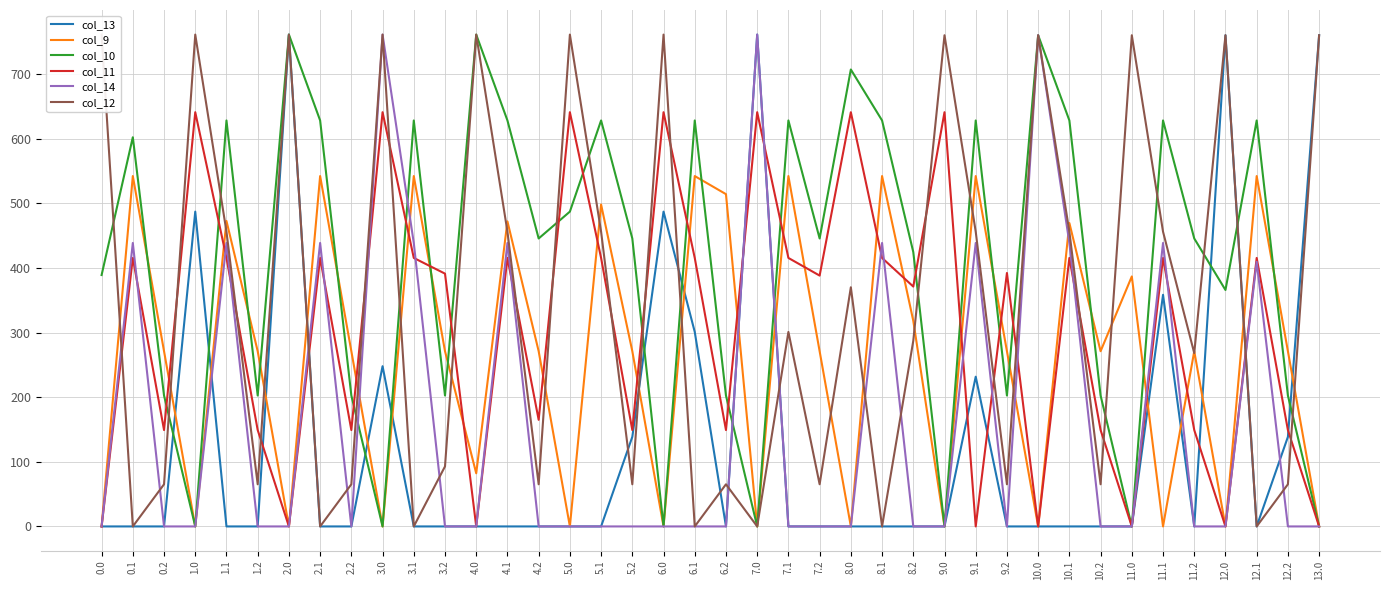

What is the greatest value displayed?

761.0